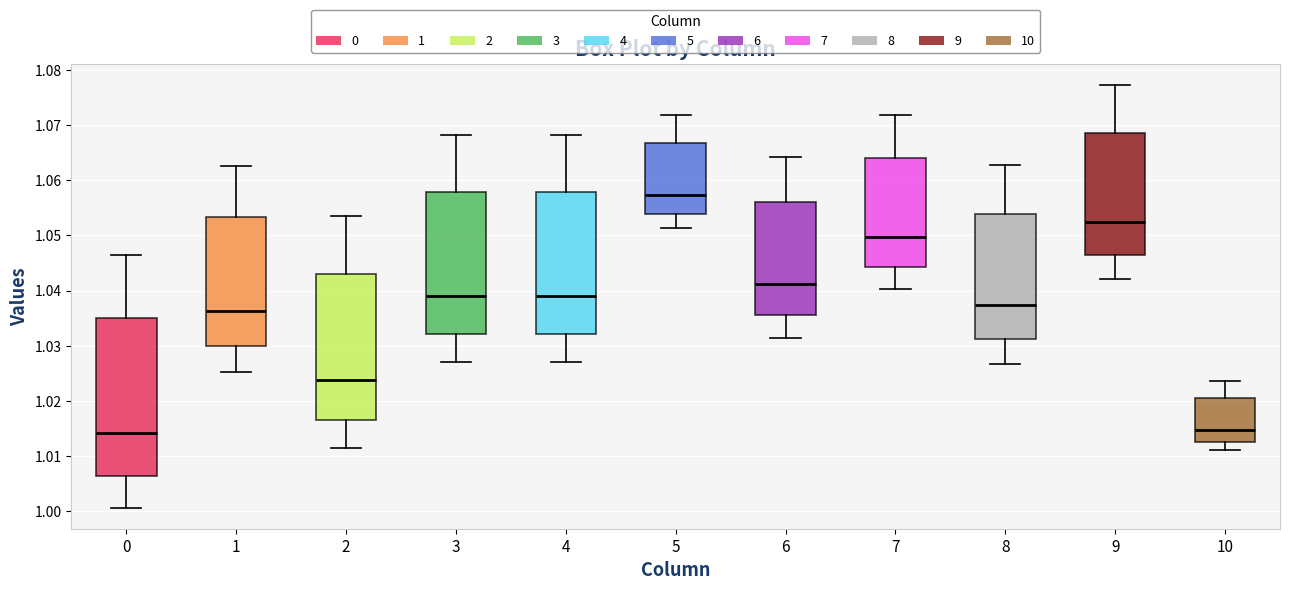

Reading left to right, read every box against the y-axis: the position of its median line, the range the box covers, and the ends of its whiskers. The values are not printed on the chart, so give them approximately, as read against the axis.

0: median 1.014, box 1.006 to 1.035, whiskers 1.001 to 1.046
1: median 1.036, box 1.030 to 1.053, whiskers 1.025 to 1.063
2: median 1.024, box 1.017 to 1.043, whiskers 1.011 to 1.054
3: median 1.039, box 1.032 to 1.058, whiskers 1.027 to 1.068
4: median 1.039, box 1.032 to 1.058, whiskers 1.027 to 1.068
5: median 1.057, box 1.054 to 1.067, whiskers 1.051 to 1.072
6: median 1.041, box 1.036 to 1.056, whiskers 1.031 to 1.064
7: median 1.050, box 1.044 to 1.064, whiskers 1.040 to 1.072
8: median 1.037, box 1.031 to 1.054, whiskers 1.027 to 1.063
9: median 1.052, box 1.046 to 1.068, whiskers 1.042 to 1.077
10: median 1.015, box 1.013 to 1.020, whiskers 1.011 to 1.024